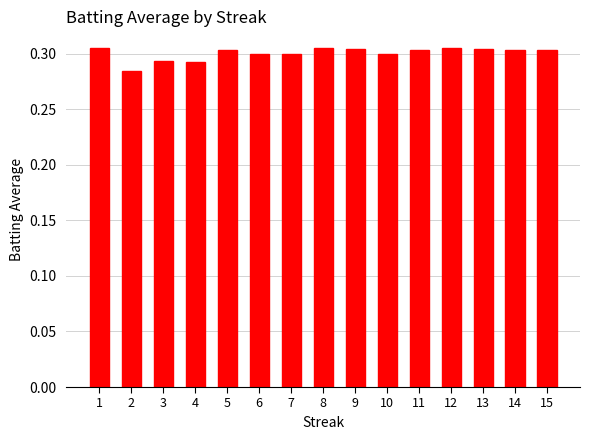

How many bars are there in total?

15